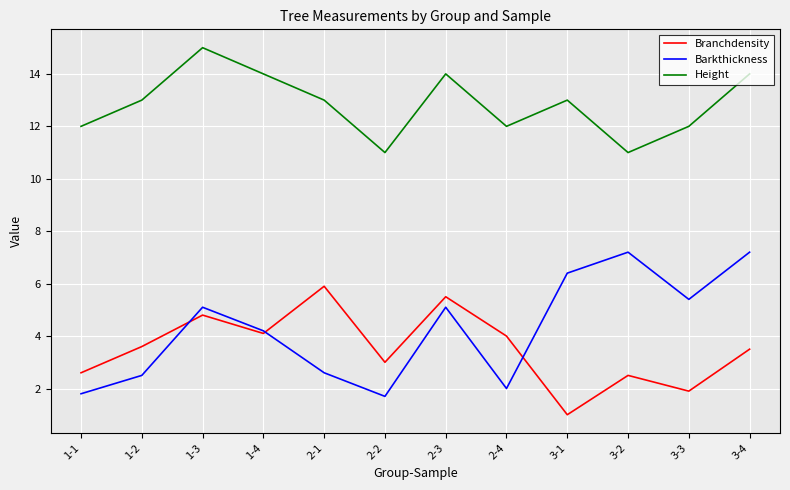

Which category has the highest value in the Branchdensity series?

2-1